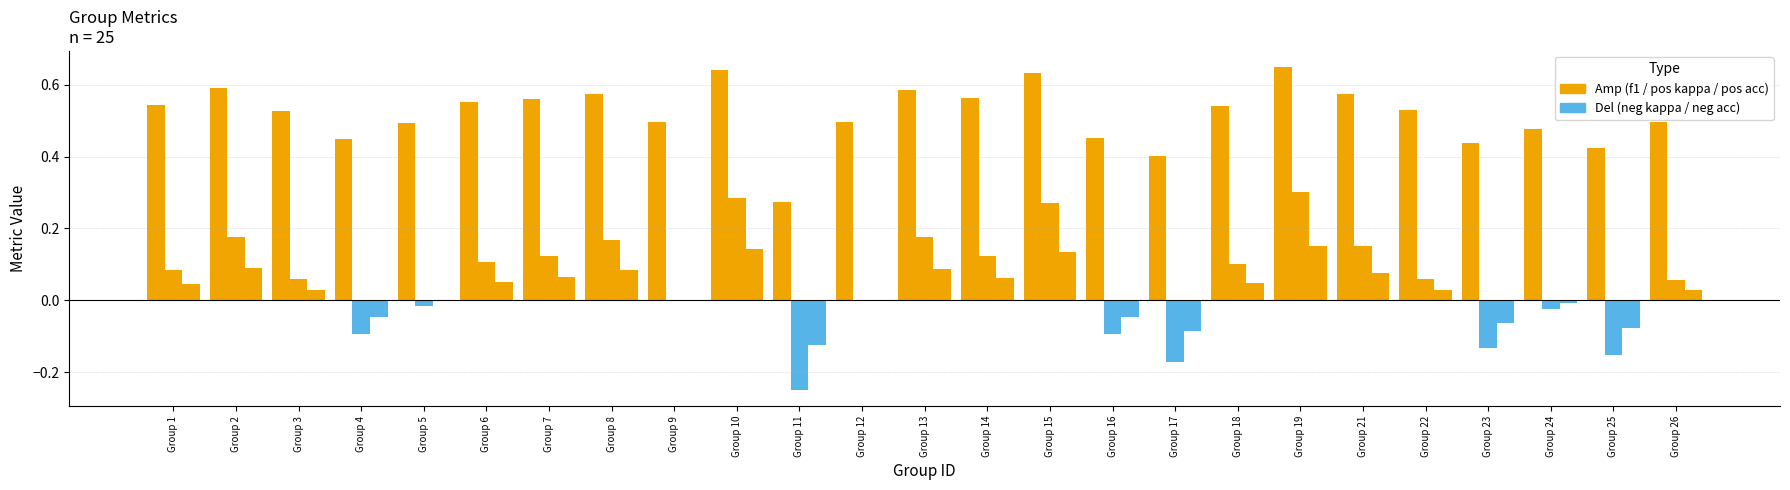

At how many categories does at least one series exceed 0?

25